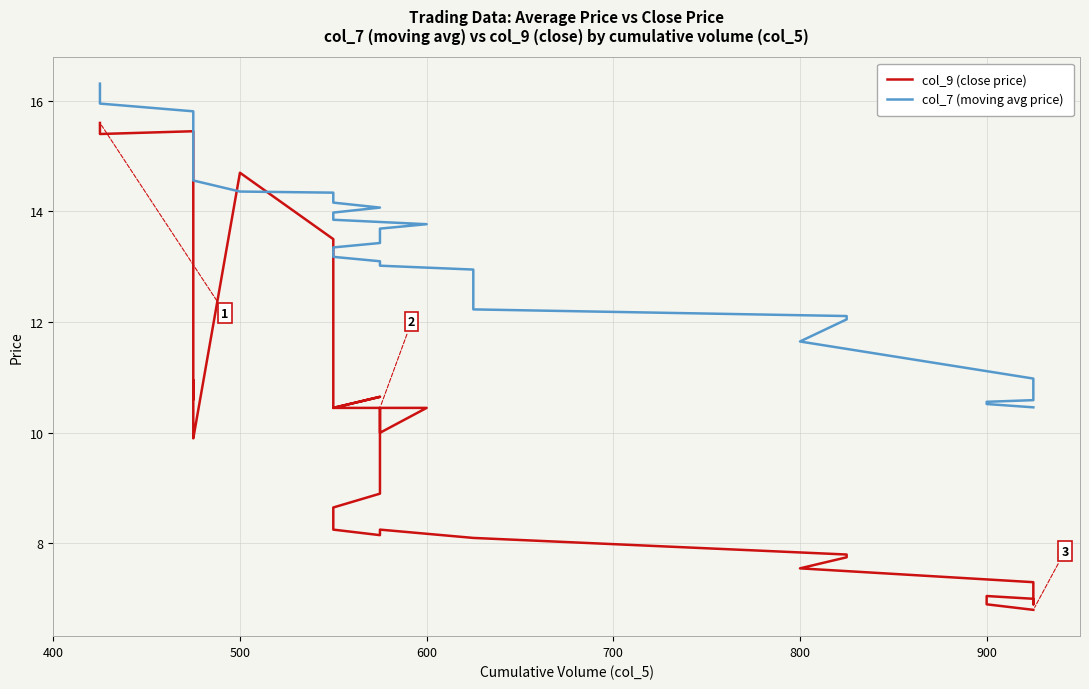

What is the minimum value shown in the chart?

6.8